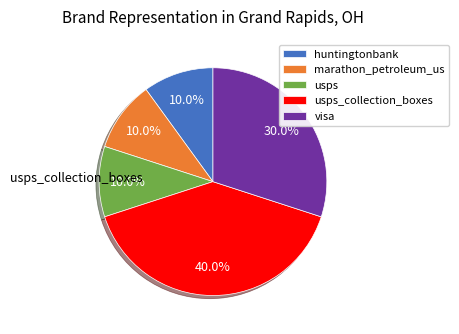

Is there any slice that represents more than half of the pie?

No